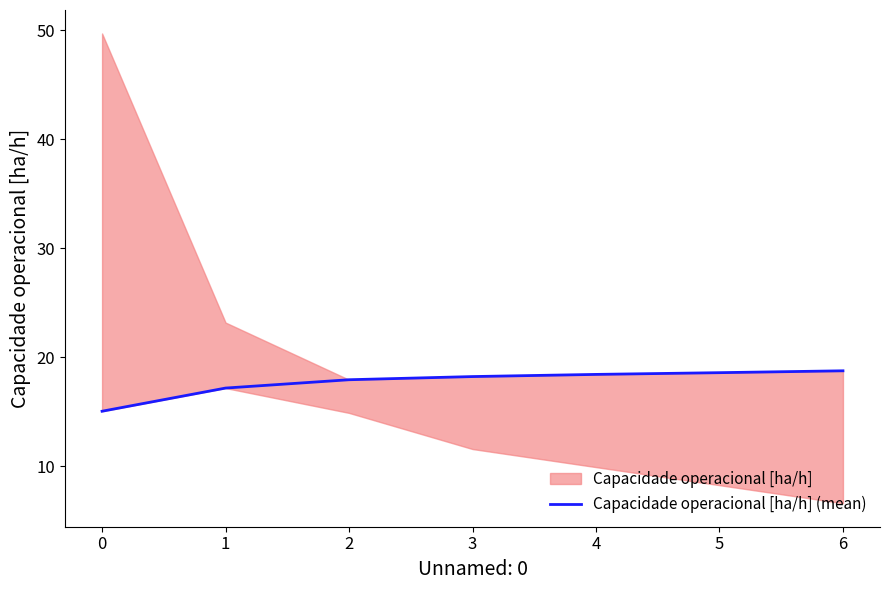

What is the difference between the maximum and minimum values?

3.7